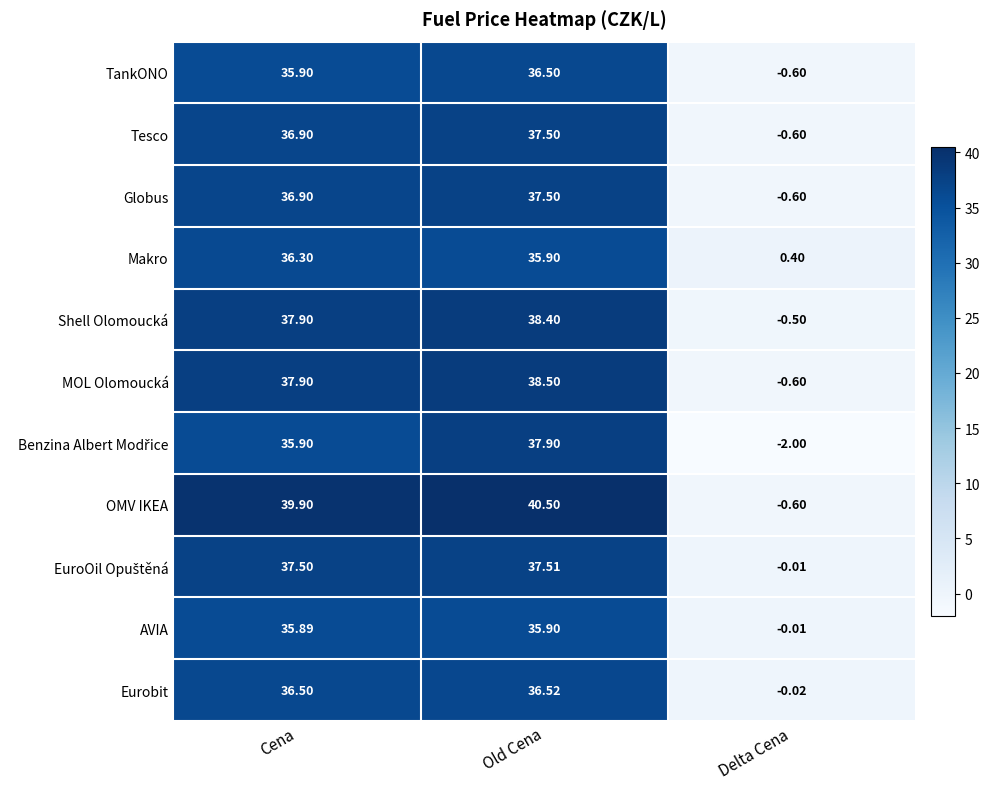

At which category is the sum across all series the highest?

Old Cena